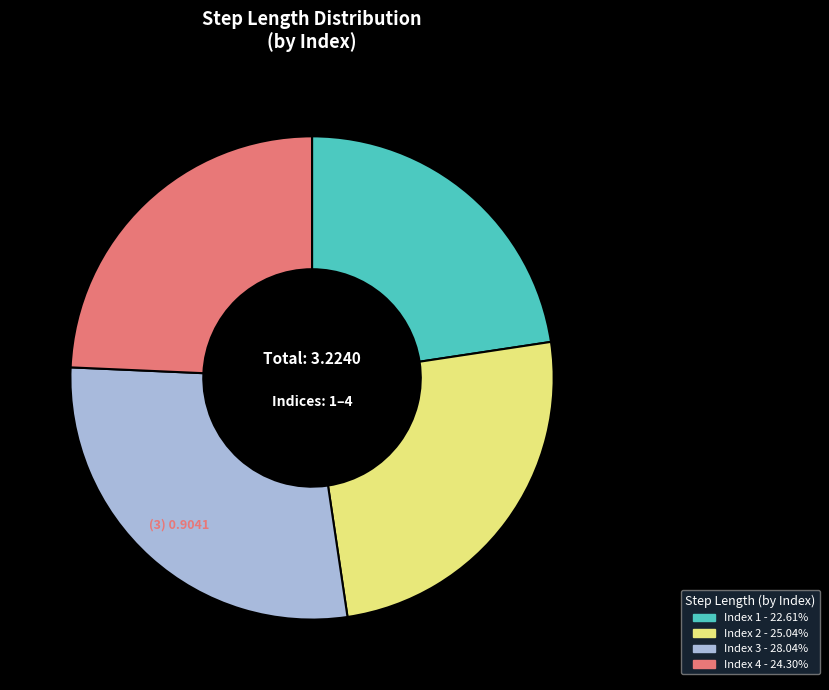

Is there any slice that represents more than half of the pie?

No